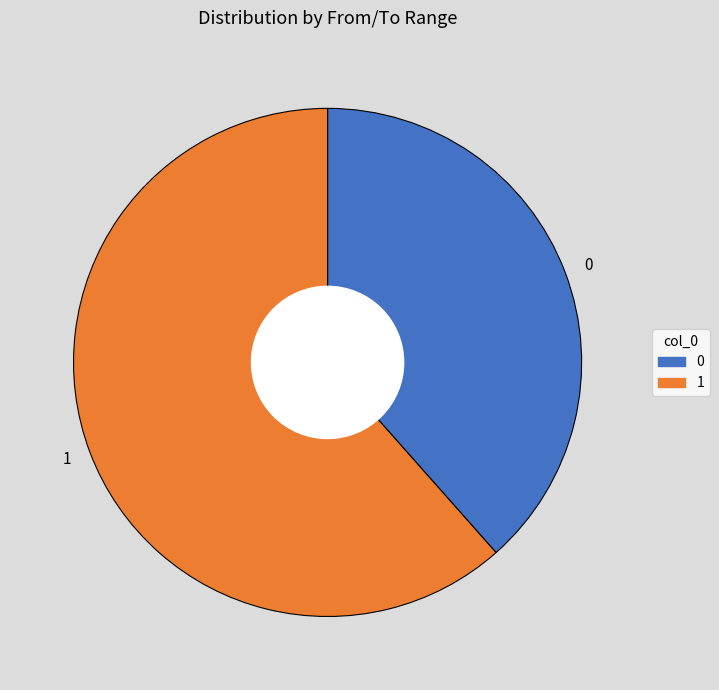

Rank the categories by value from lowest to highest.

0, 1